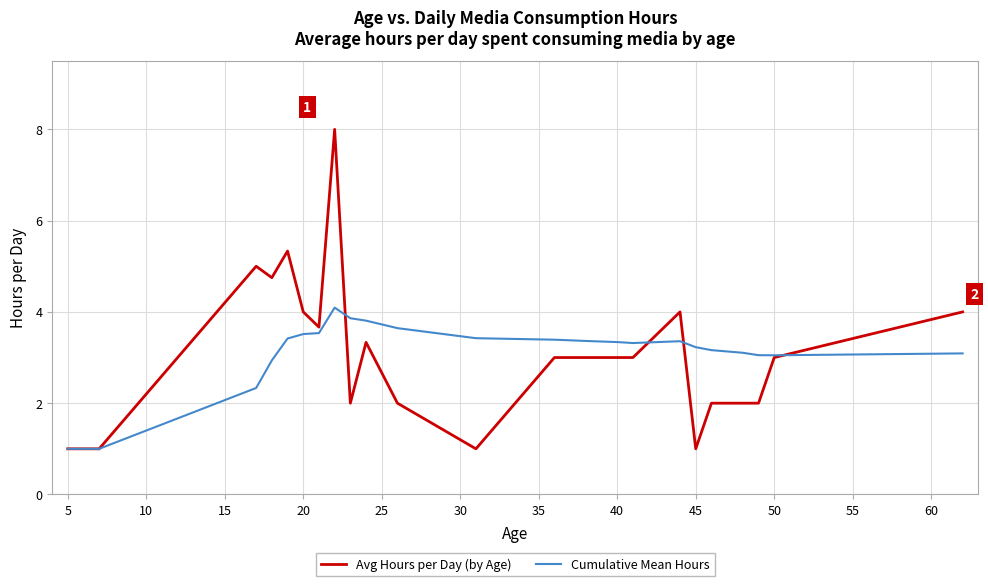

Which series ends up on top after the final intersection of Avg Hours per Day (by Age) and Cumulative Mean Hours?

Avg Hours per Day (by Age)